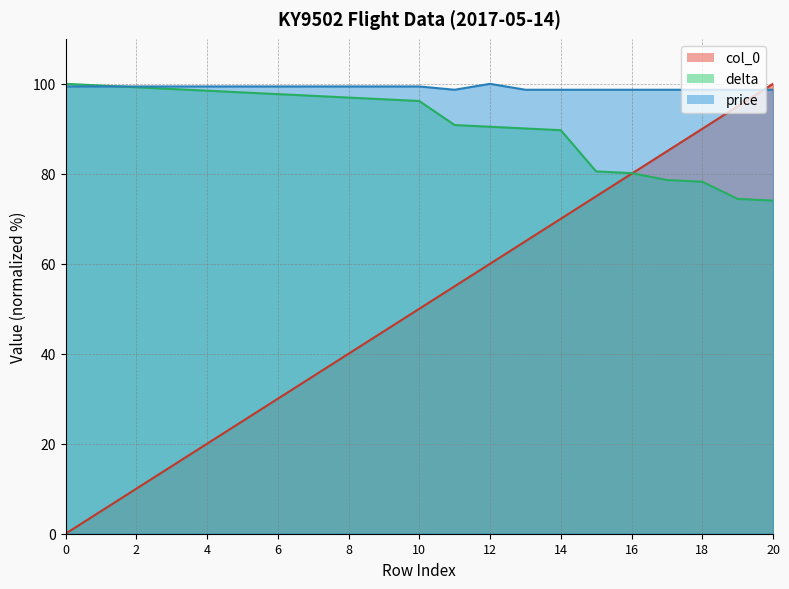

What is the difference between the maximum and minimum values in the price series?

1.3